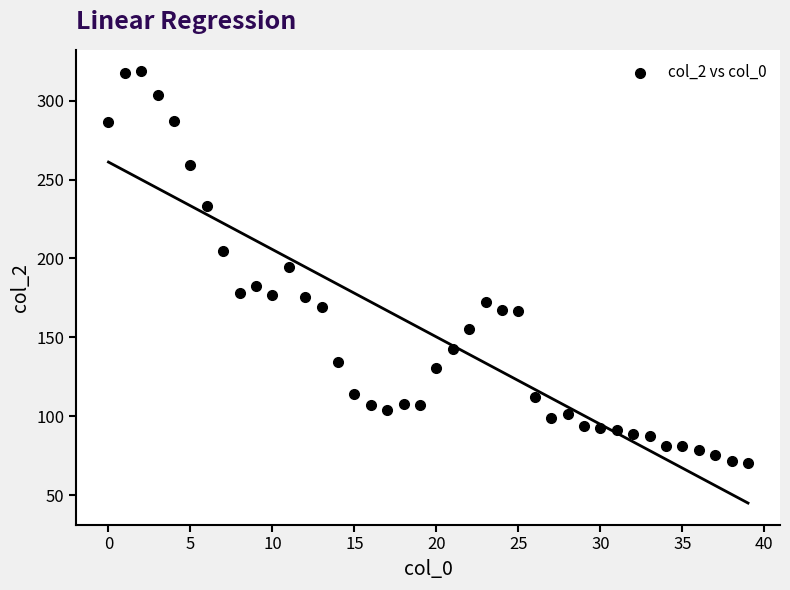

What is the range of Y values (max minus min)?

248.2